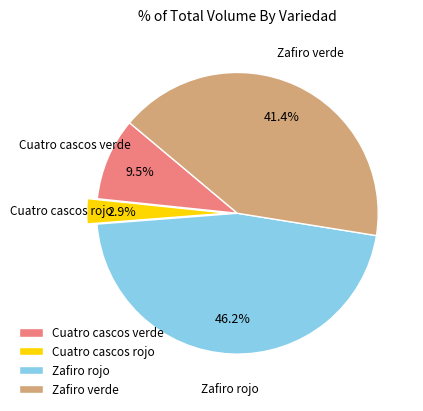

Which has a higher value, Zafiro verde or Cuatro cascos verde?

Zafiro verde